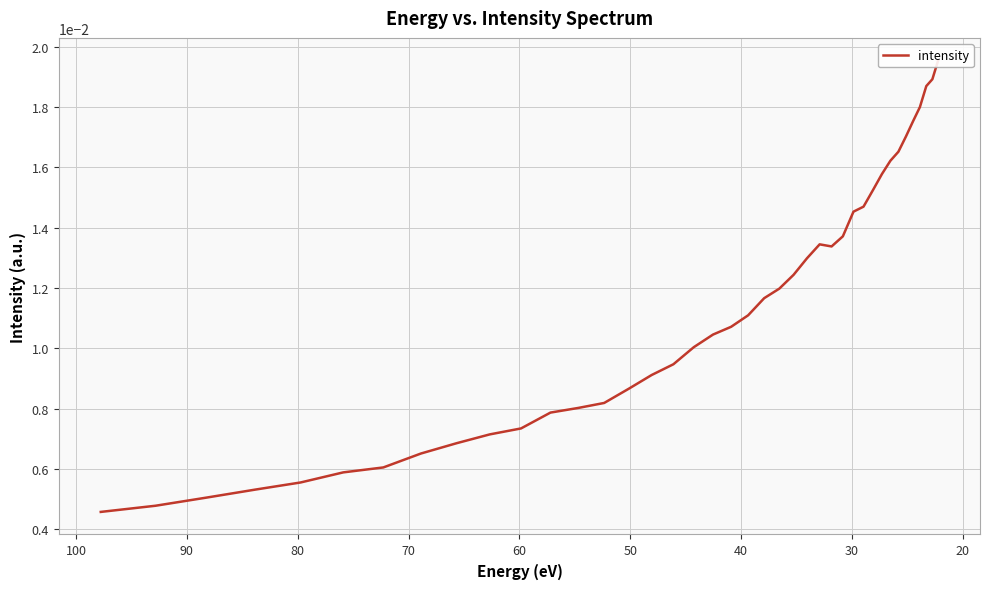

True or false: there are more than 0 points higher than both neighbors.

True